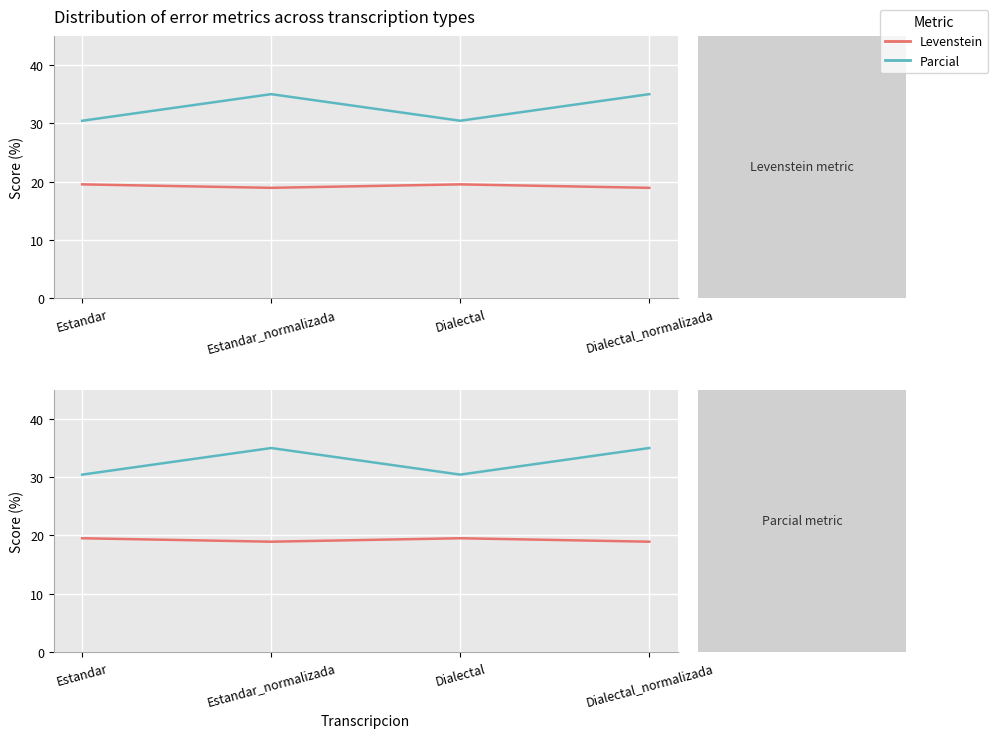

How many lines are shown in the chart?

2